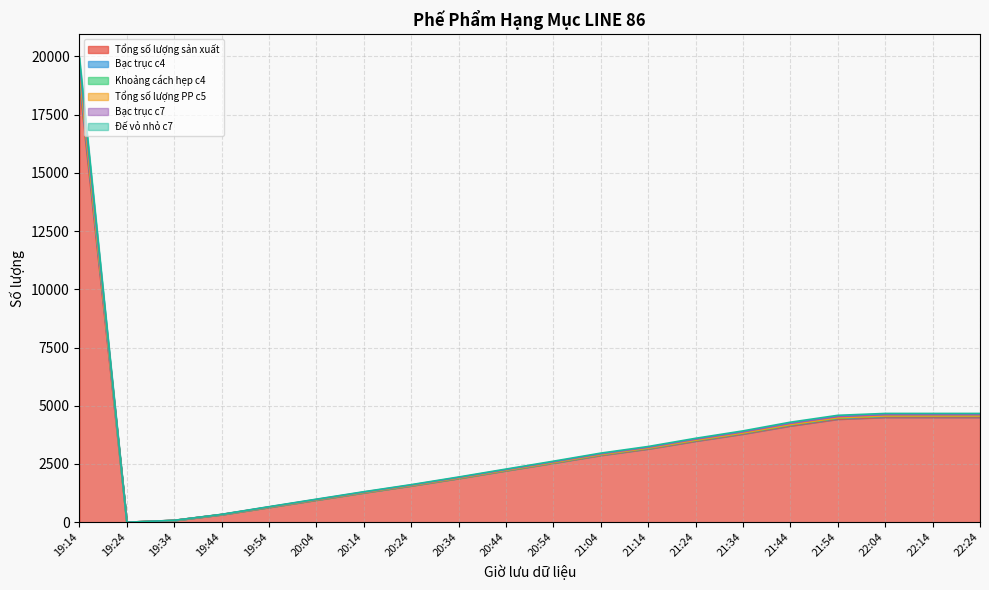

At which category is the sum across all series the highest?

19:14